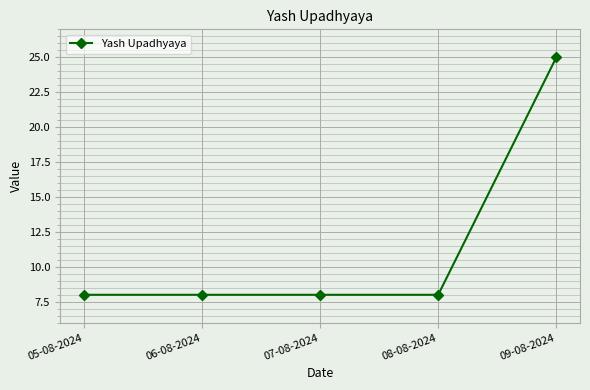

What is the label of the 3rd point from the right?

07-08-2024